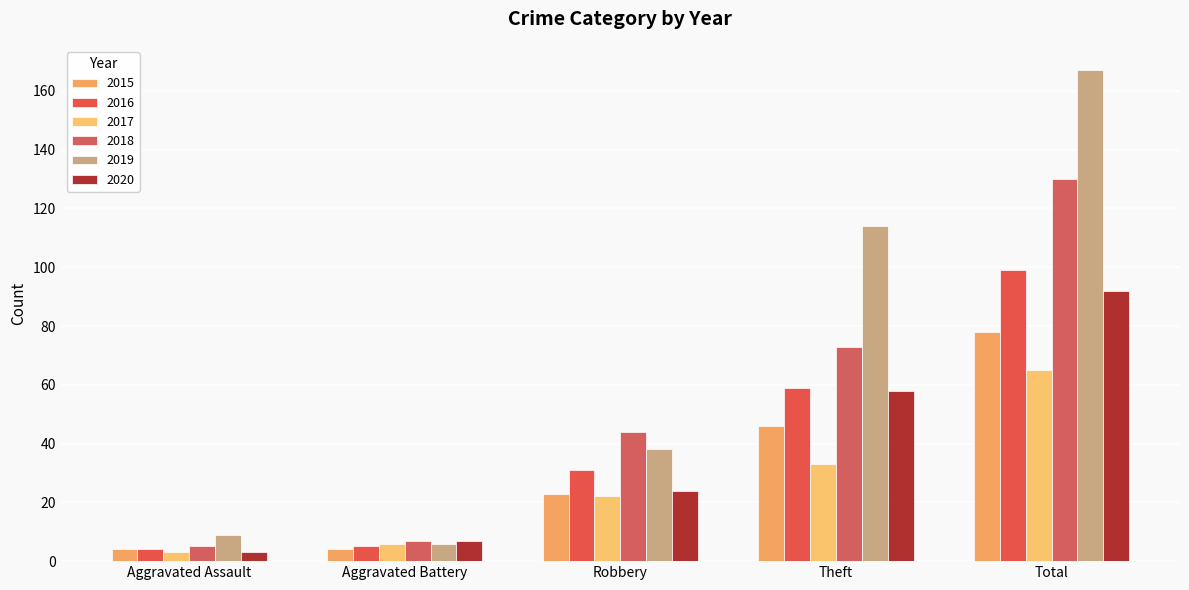

At which label does 2017 reach its peak?

Total